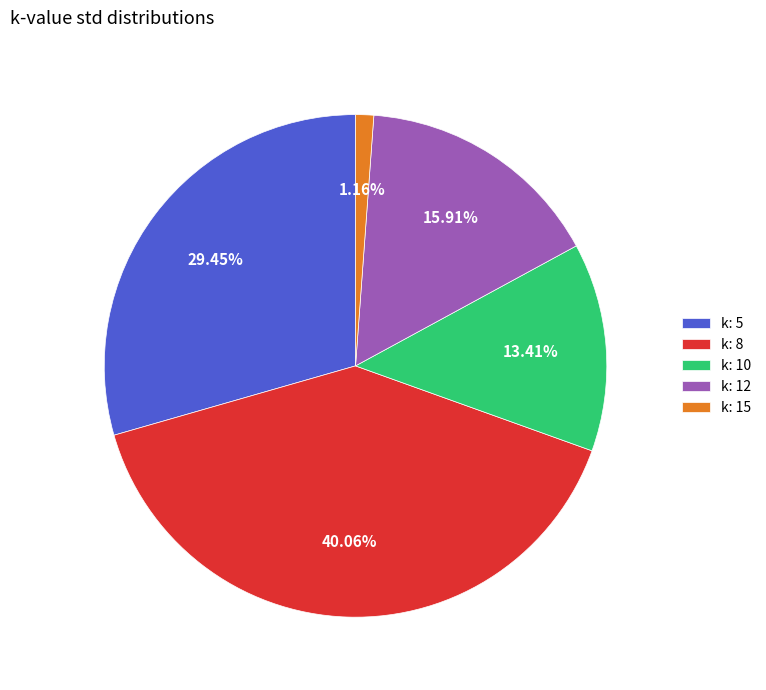

The k: 15 slice represents 1% of the pie. True or false?

True